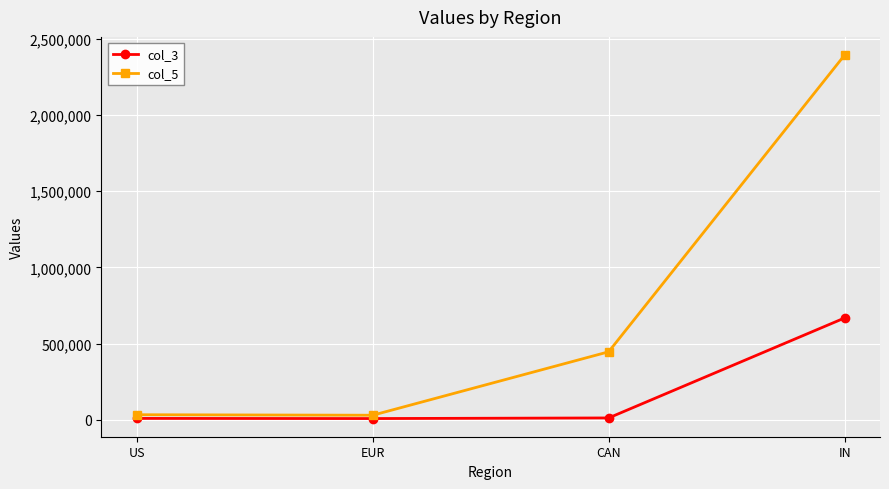

What is the maximum value shown in the chart?

2393071.0